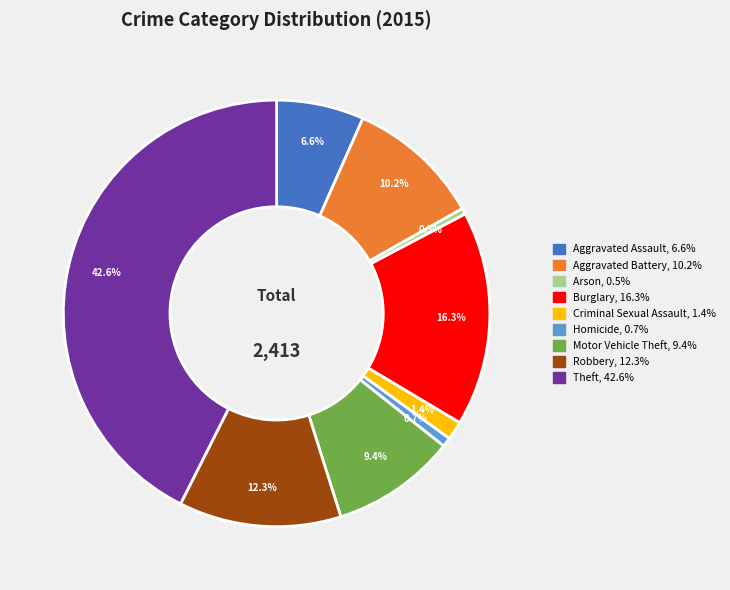

To the nearest percent, what is the difference between the Arson and Robbery slice percentages?

12%